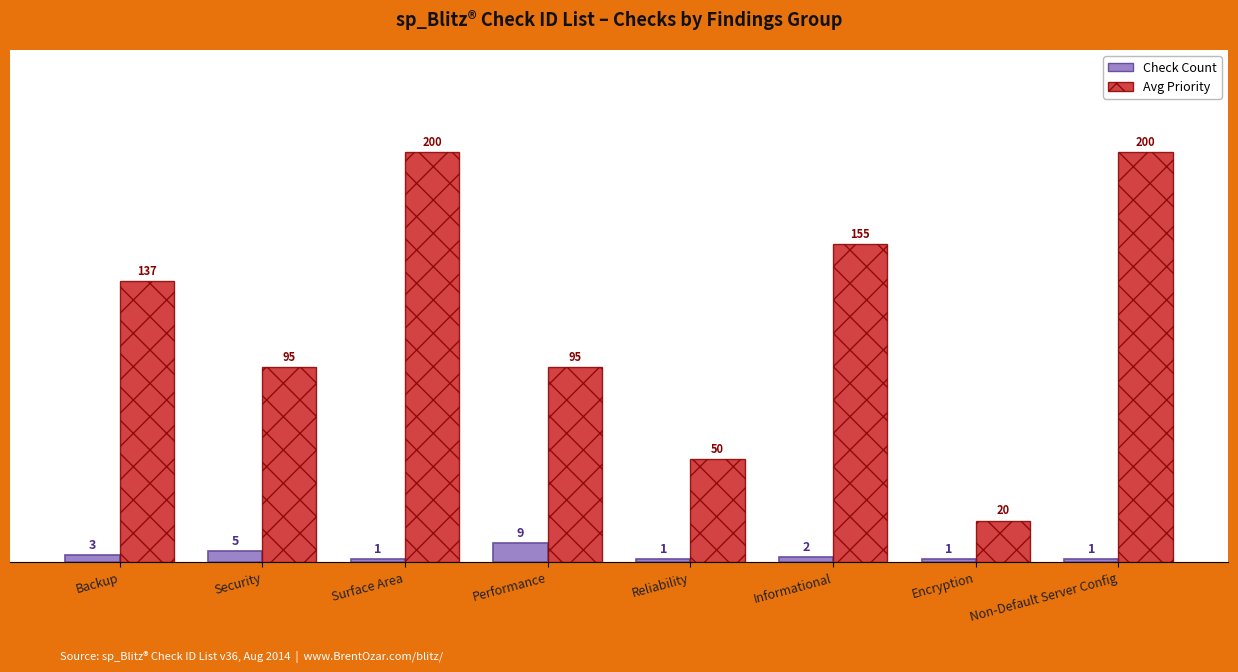

The Avg Priority series shows 95 at Performance. True or false?

True